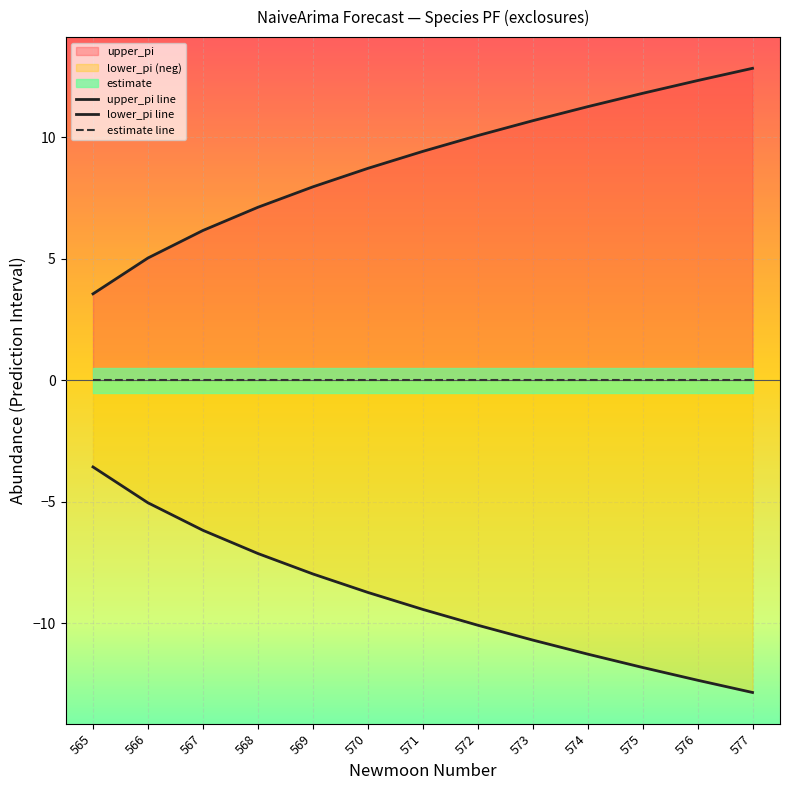

How many values in the upper_pi line series are below 9?

6